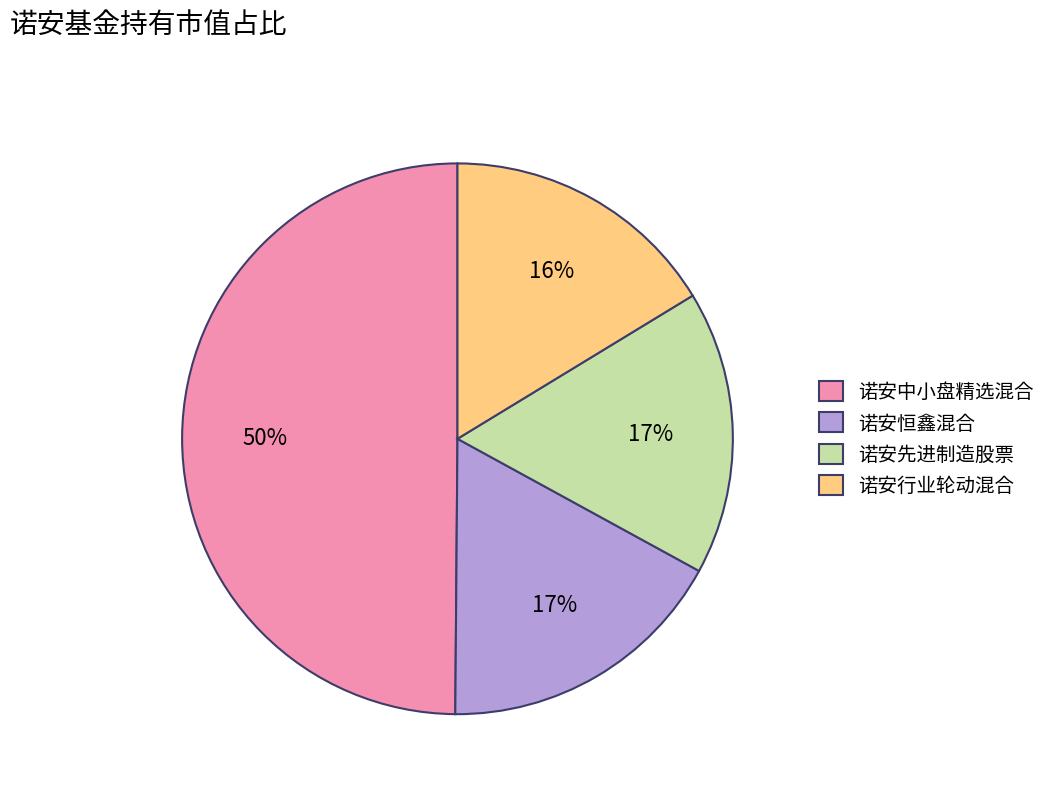

Is 诺安先进制造股票 the majority of the pie?

No